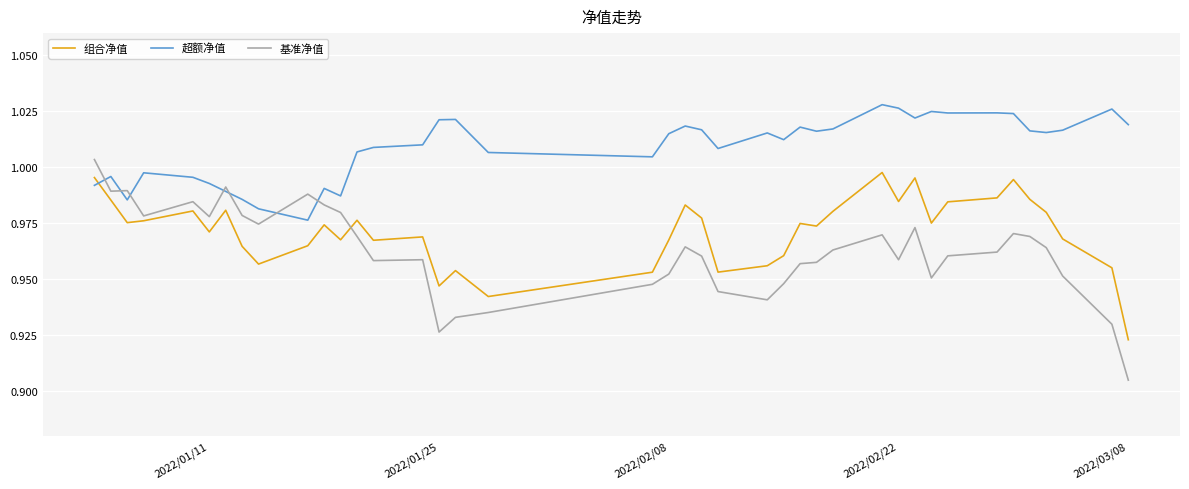

What are all the series names shown in the legend?

组合净值, 超额净值, 基准净值